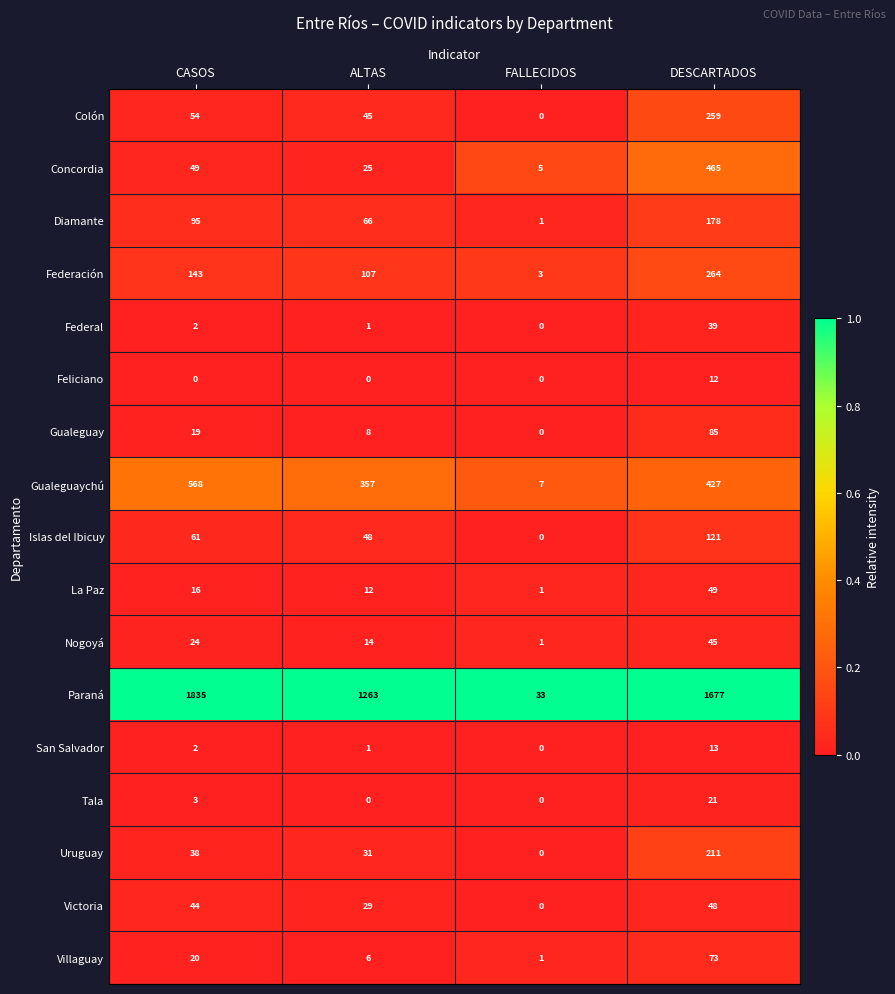

At DESCARTADOS, list the series in order from smallest to largest.

Feliciano, San Salvador, Tala, Federal, Nogoyá, Victoria, La Paz, Villaguay, Gualeguay, Islas del Ibicuy, Diamante, Uruguay, Colón, Federación, Gualeguaychú, Concordia, Paraná